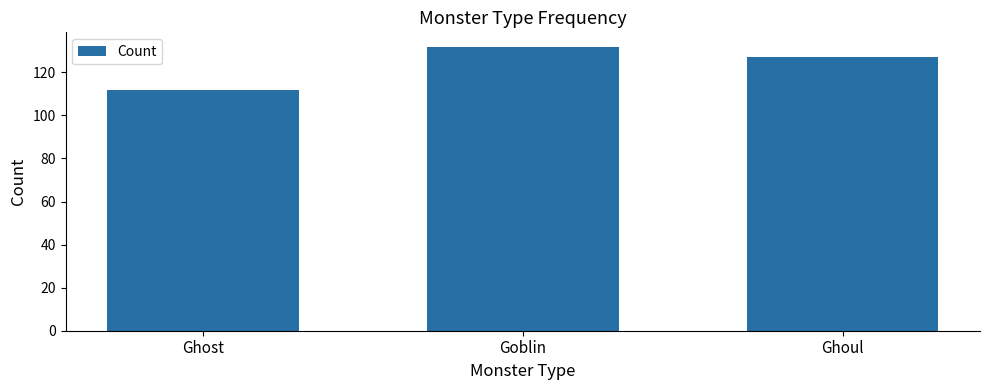

What is the label of the 2nd bar from the right?

Goblin